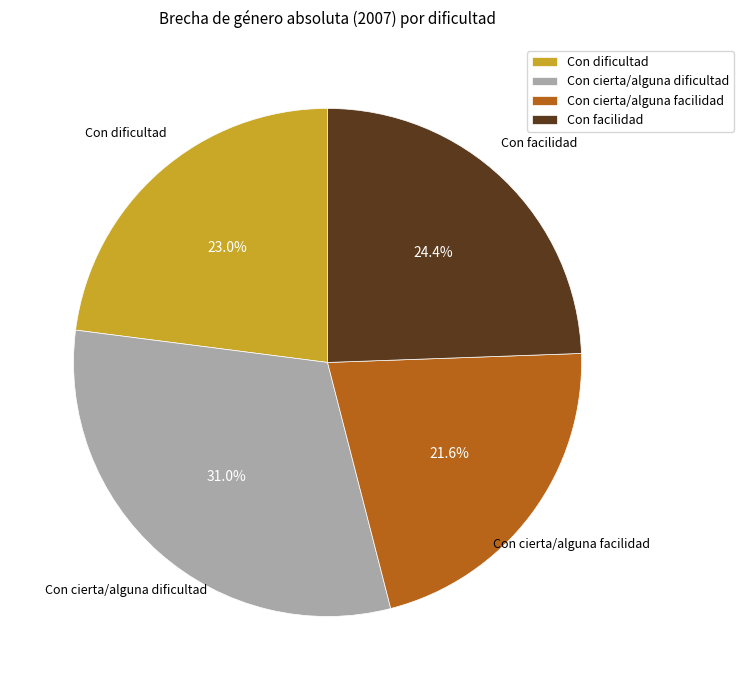

To the nearest percent, what is the difference between the Con cierta/alguna dificultad and Con facilidad slice percentages?

7%